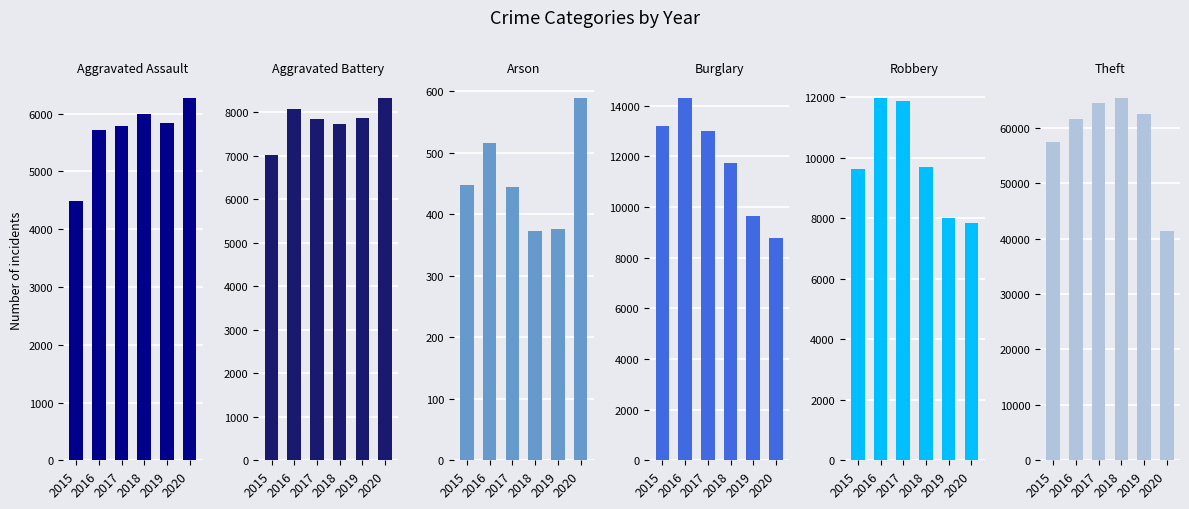

Count the number of categories in the chart.

6